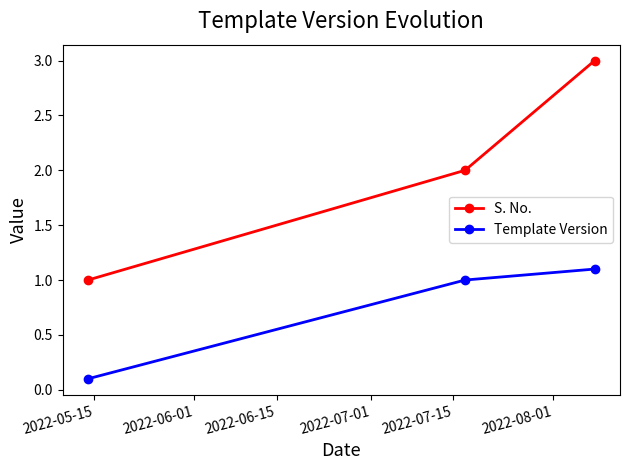

Rank the series by their maximum value, from lowest to highest.

Template Version, S. No.